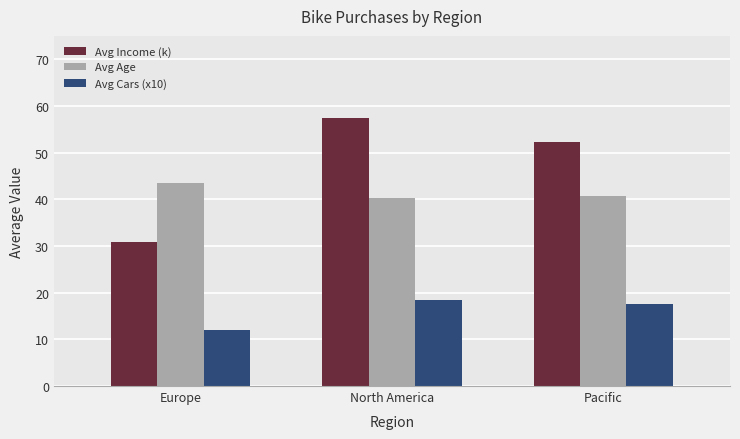

Reading left to right, what are all the values shown in this chart?

Avg Income (k): Europe=30.8	North America=57.5	Pacific=52.3
Avg Age: Europe=43.5	North America=40.2	Pacific=40.8
Avg Cars (x10): Europe=12.1	North America=18.5	Pacific=17.6